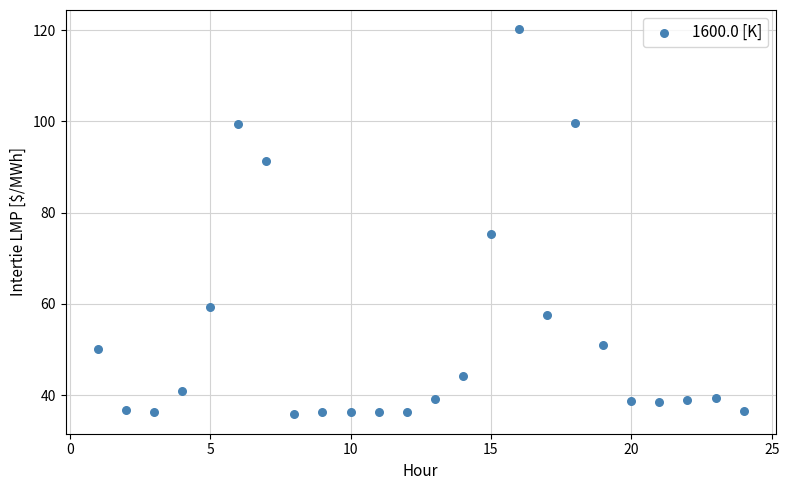

What is the range of Y values (max minus min)?

84.4